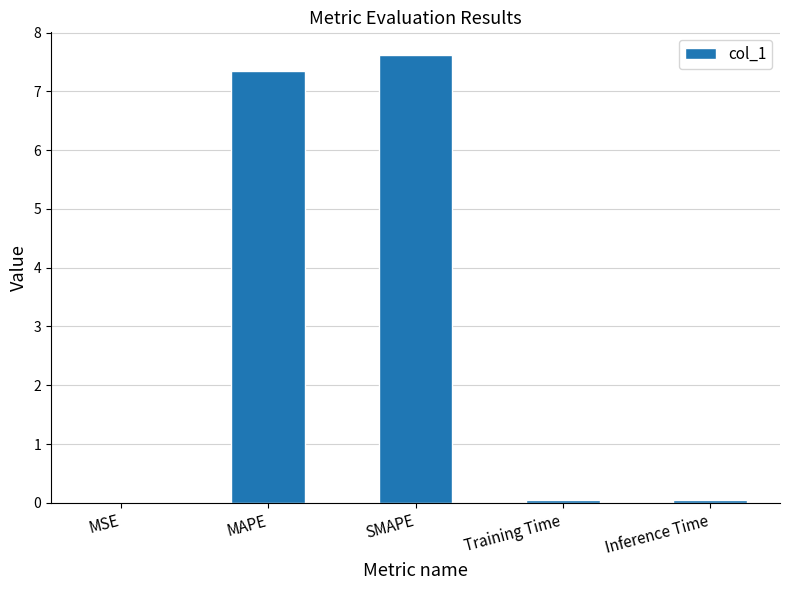

The value at MAPE is 2.8. True or false?

False